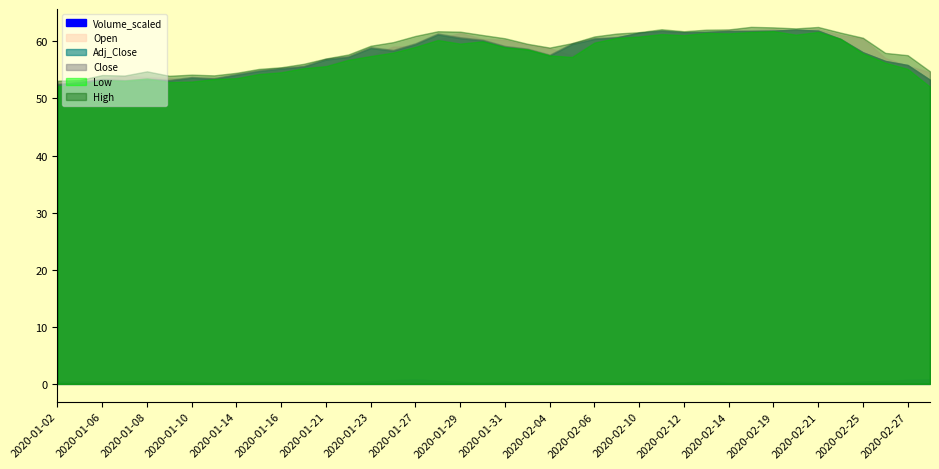

Between 2020-01-13 and 2020-01-09, which is larger?

2020-01-09